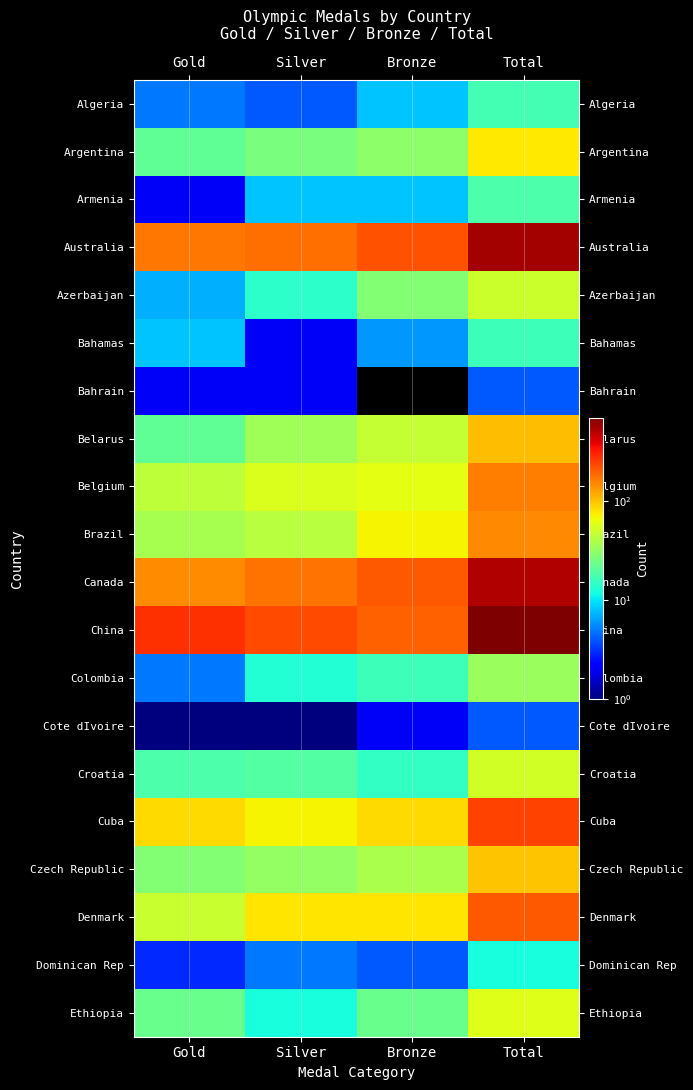

At Gold, list the series in order from largest to smallest.

China, Australia, Canada, Cuba, Denmark, Belgium, Brazil, Czech Republic, Ethiopia, Argentina, Belarus, Croatia, Bahamas, Azerbaijan, Algeria, Colombia, Dominican Rep, Armenia, Bahrain, Cote dIvoire